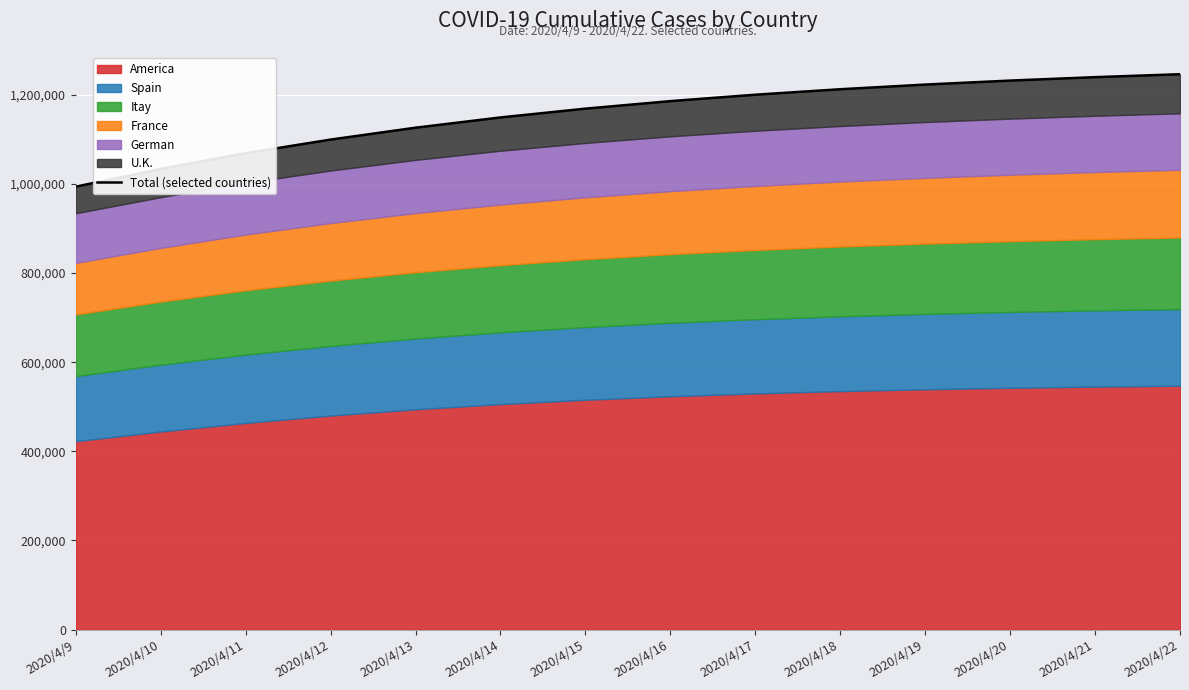

True or false: the data has more than 2 interior local peaks.

False